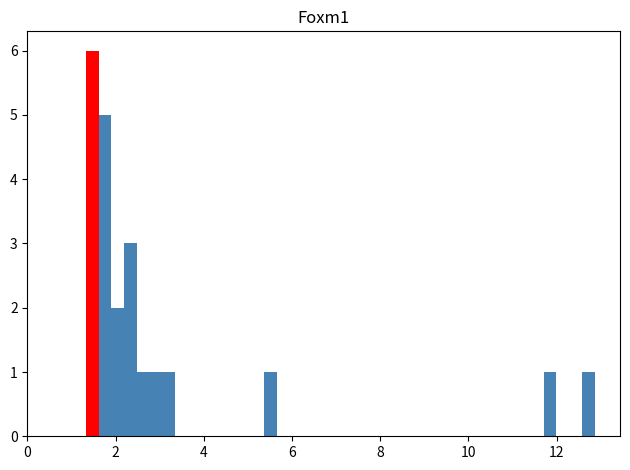

Read against the x-axis, roughly where is the centre of the tallest bar?

1.4